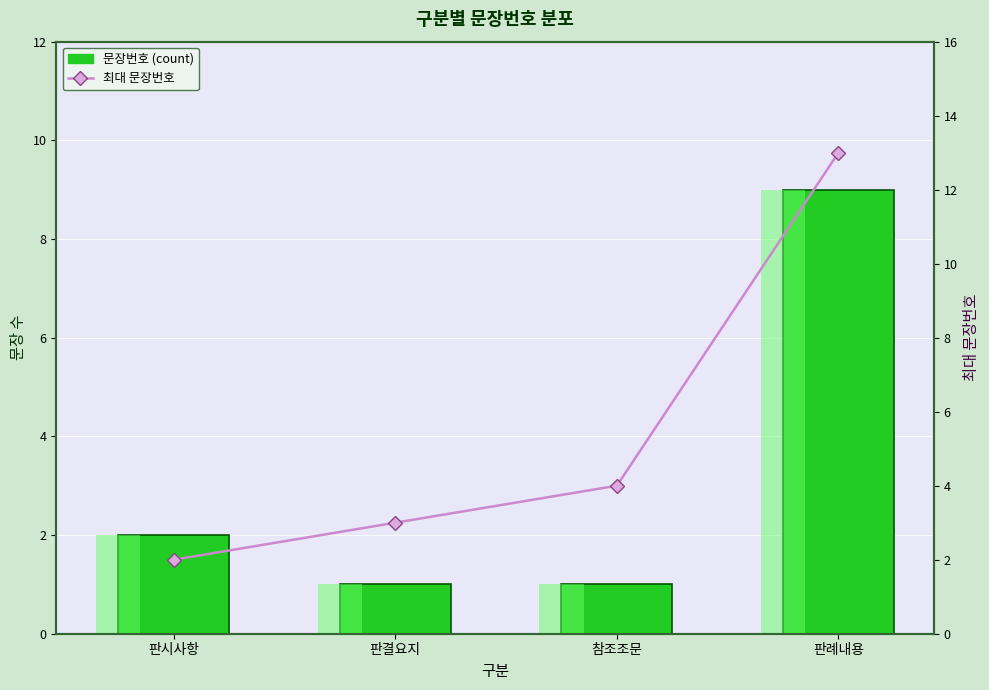

How many values in the 최대 문장번호 series are below 4?

2